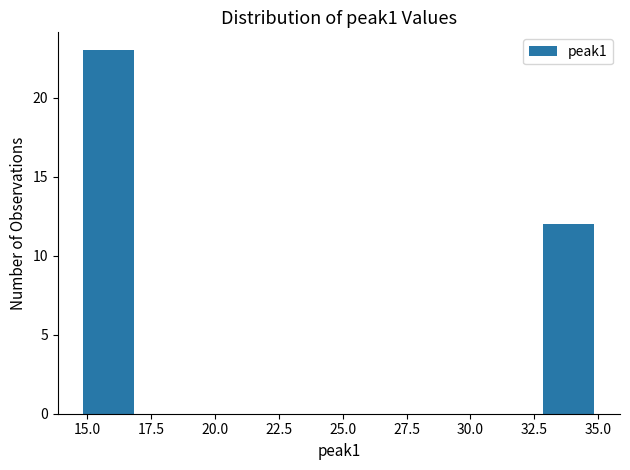

Read against the x-axis, roughly where is the centre of the tallest bar?

16.0